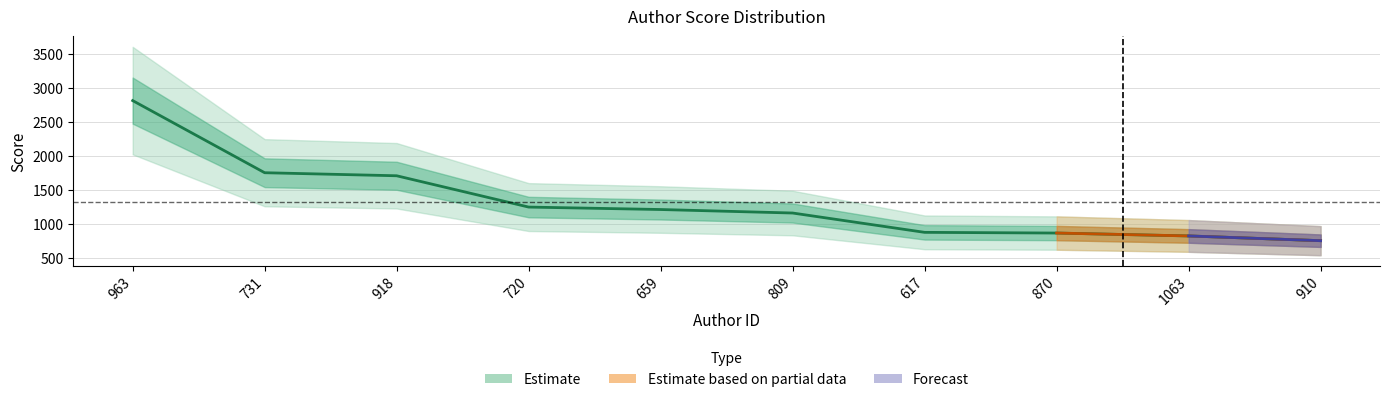

Approximately how many times larger is the value at 617 compared to 1063?

1.1